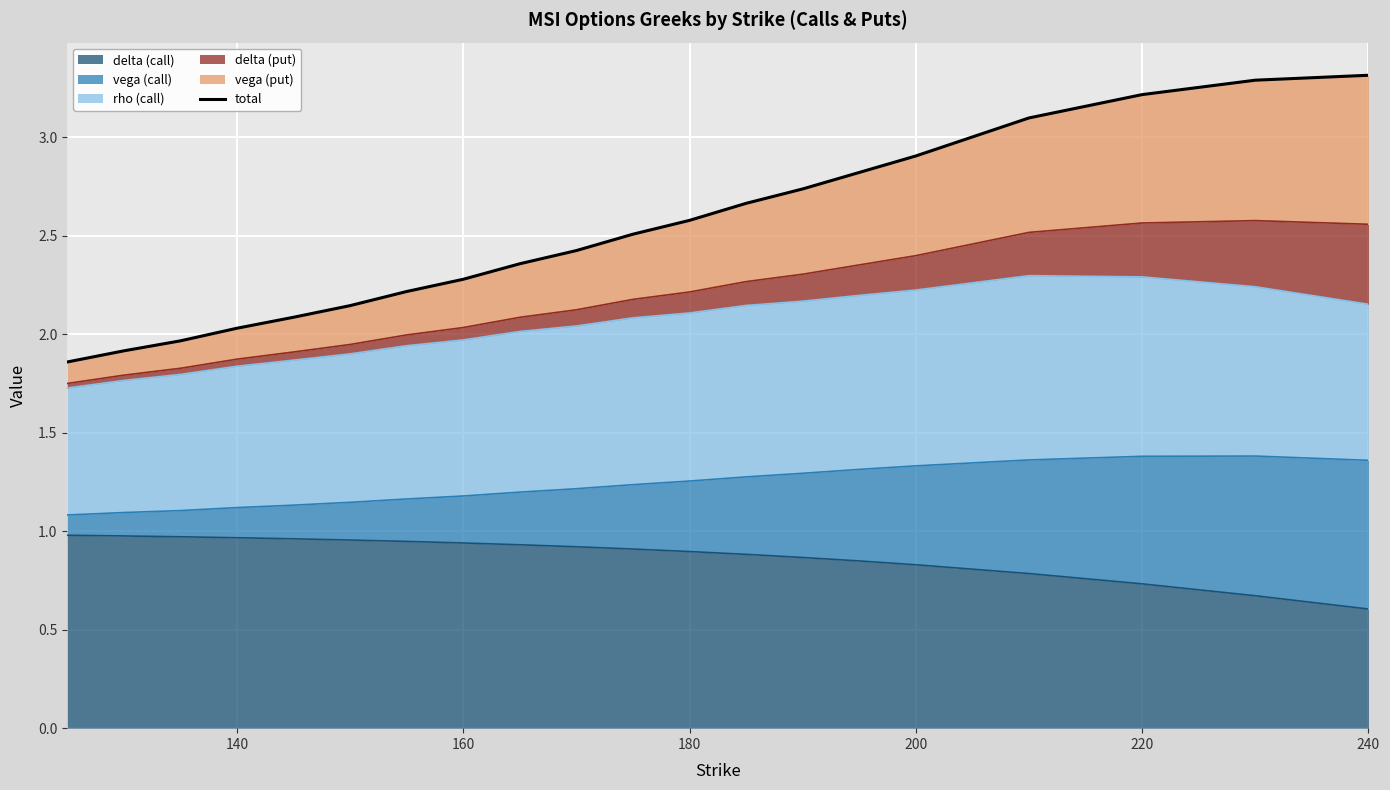

The delta (call) series shows 1.1 at 240. True or false?

False